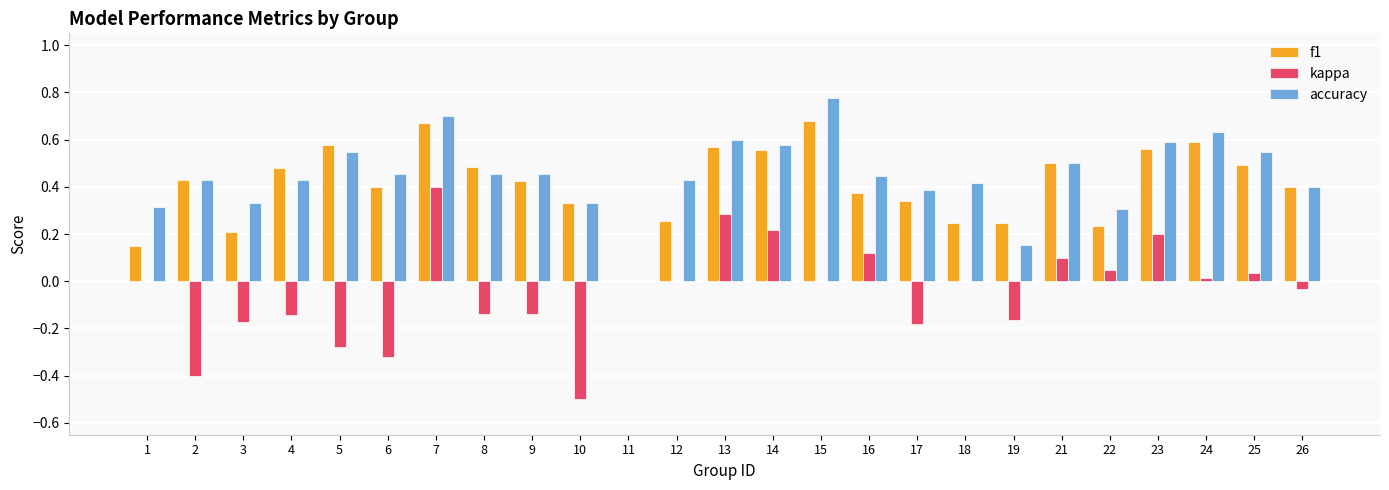

True or false: accuracy has a value of 0.6 at 2.

False